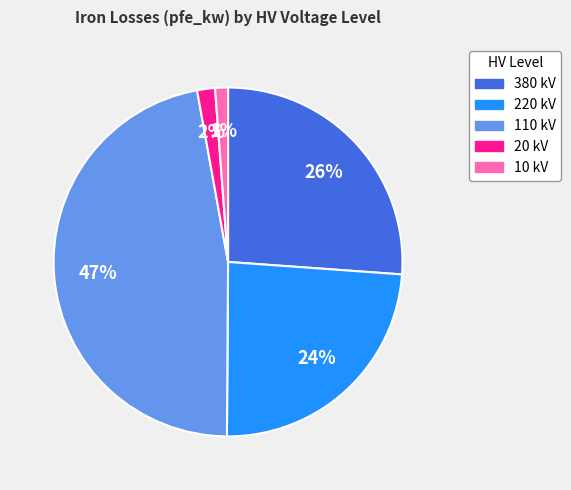

To the nearest percent, what is the combined percentage of 380 kV and 20 kV?

28%